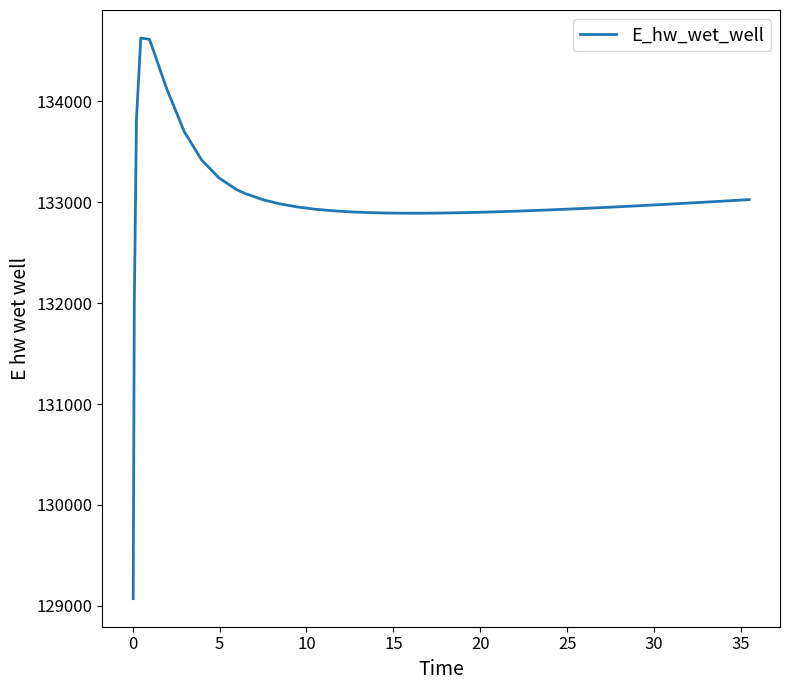

What is the difference between the maximum and minimum values?

5557.6